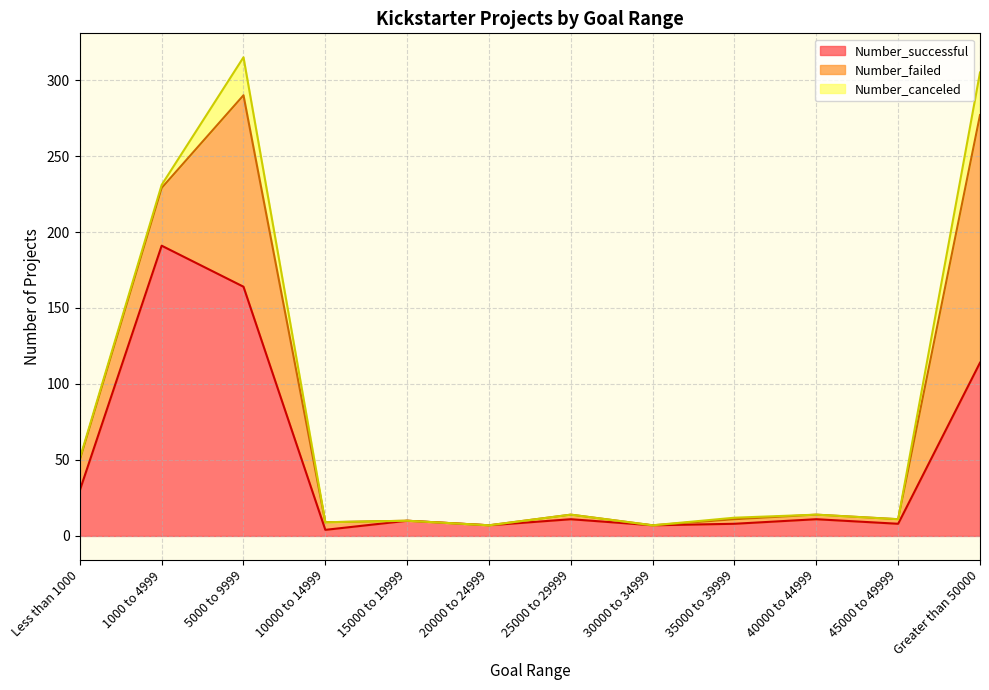

Read the Number_failed value at 40000 to 44999.

3